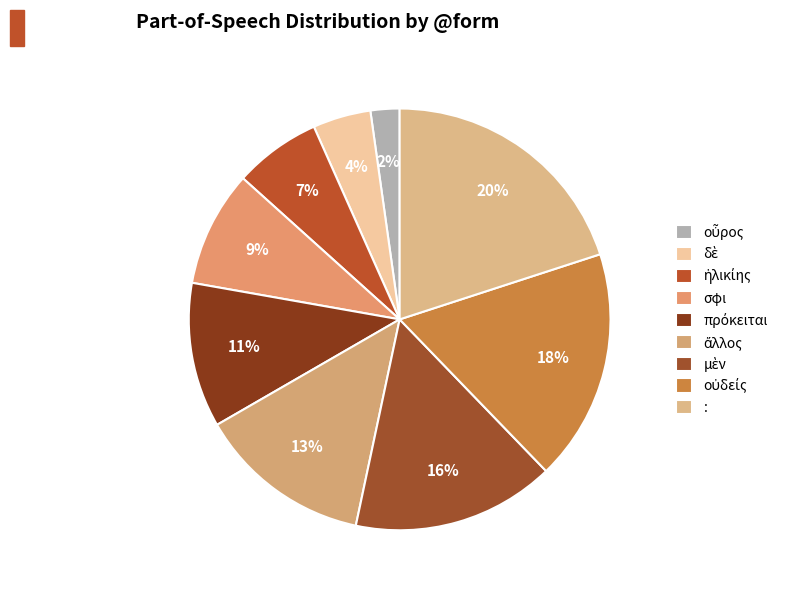

Combined, what portion of the pie is οὖρος and δὲ?

6.7%